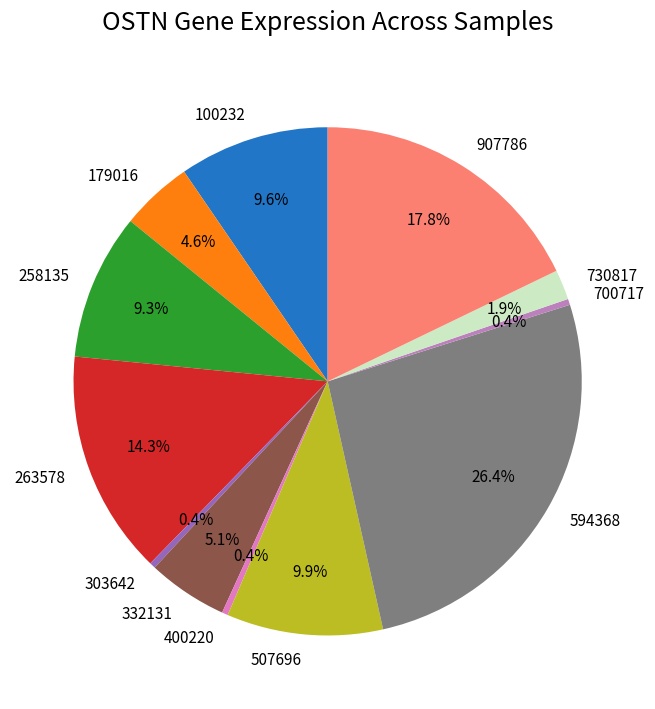

Count the number of slices in the pie.

12